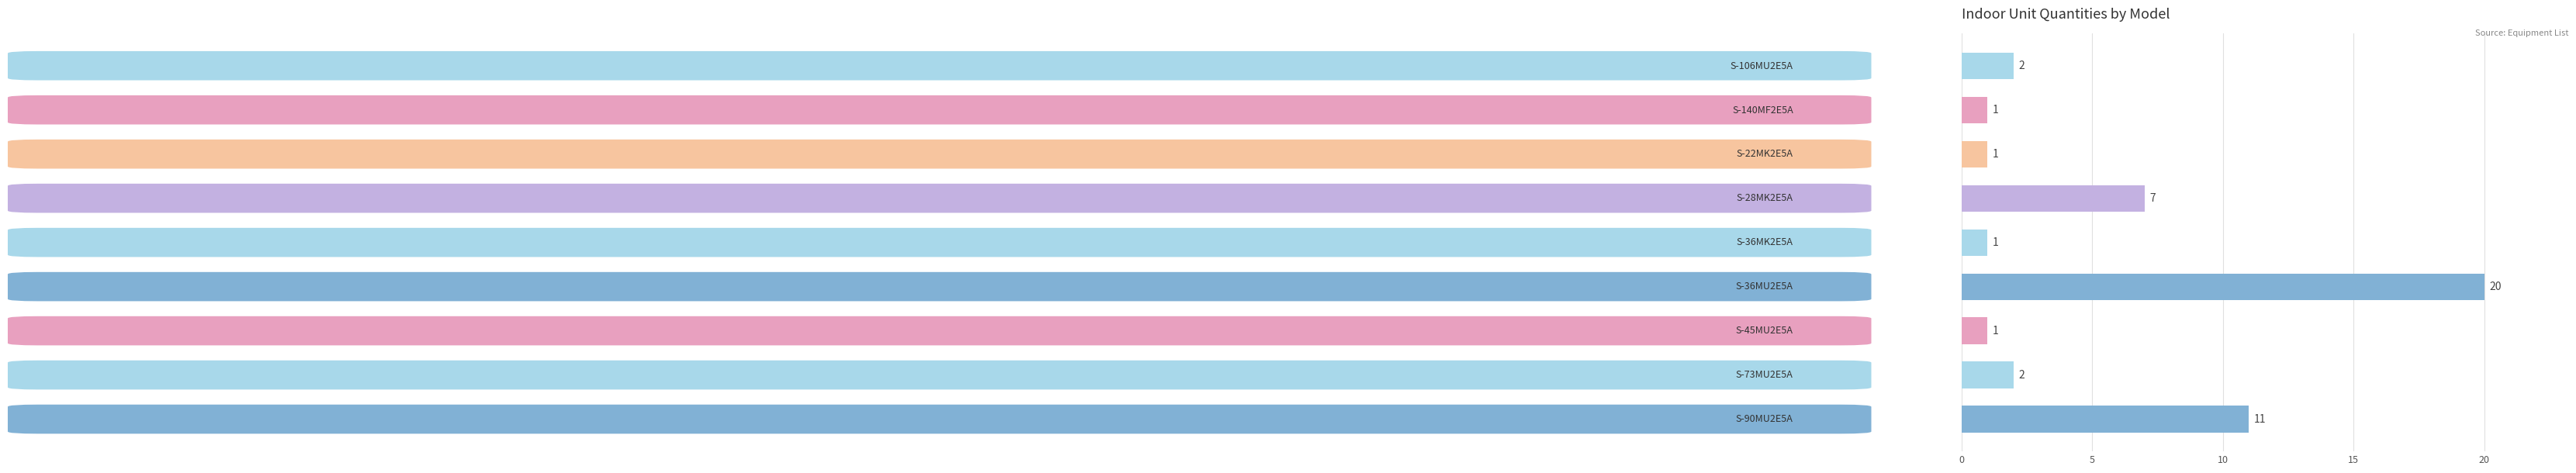

What is the maximum value shown in the chart?

20